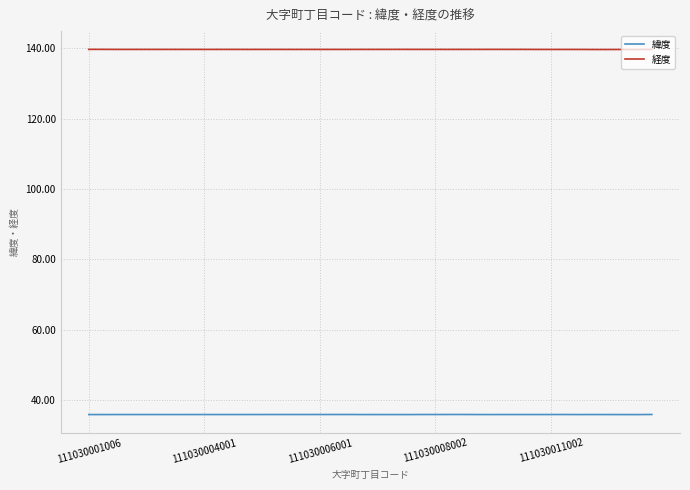

True or false: 経度 and 緯度 cross at least once.

False